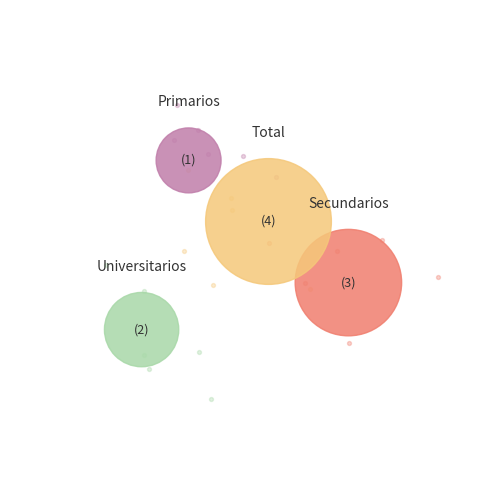

Which category has the smallest portion of the pie?

Primarios